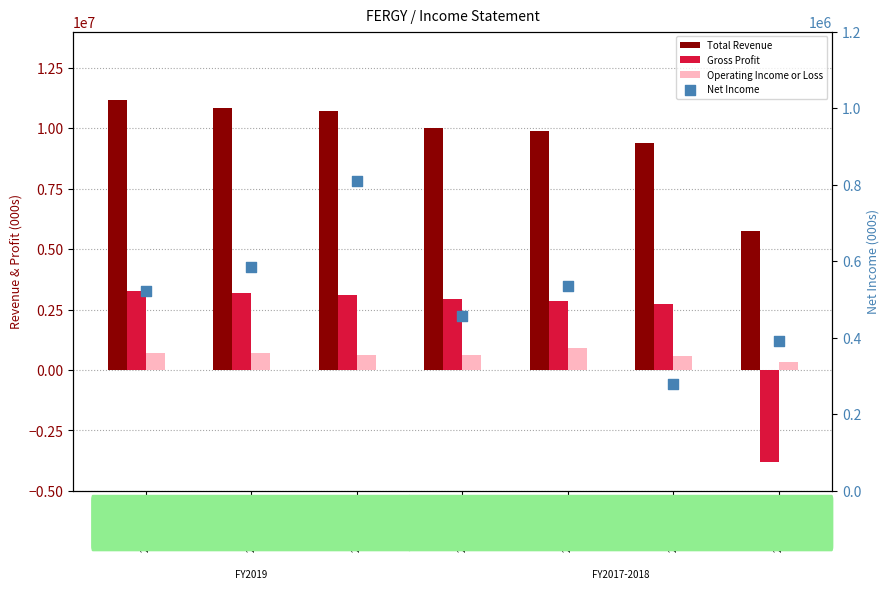

Is the value of Total Revenue at 2017-01-31 greater than the value of Net Income at 2018-07-31?

Yes